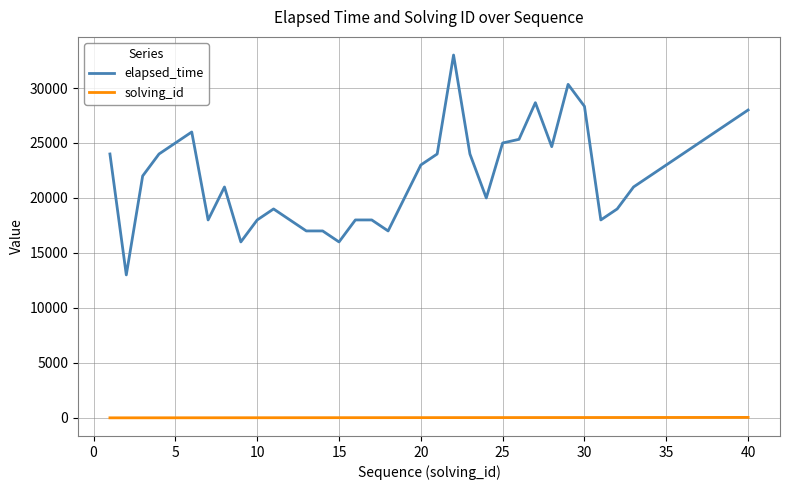

Which series has the widest spread of values?

elapsed_time